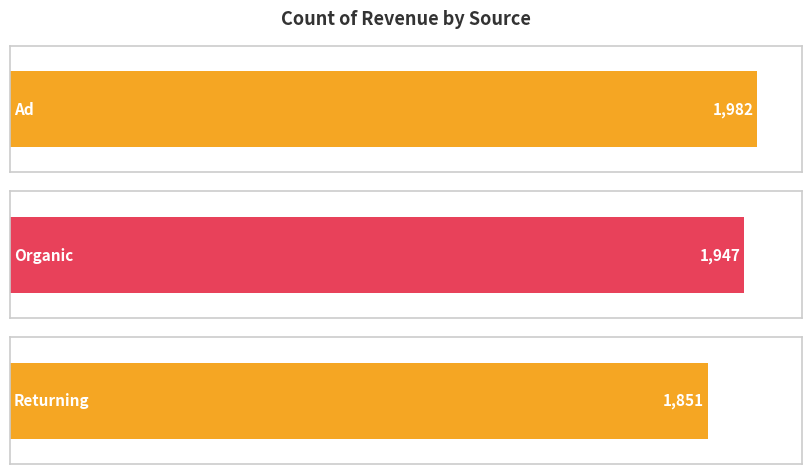

What is the change in value from Ad to Organic?

-35